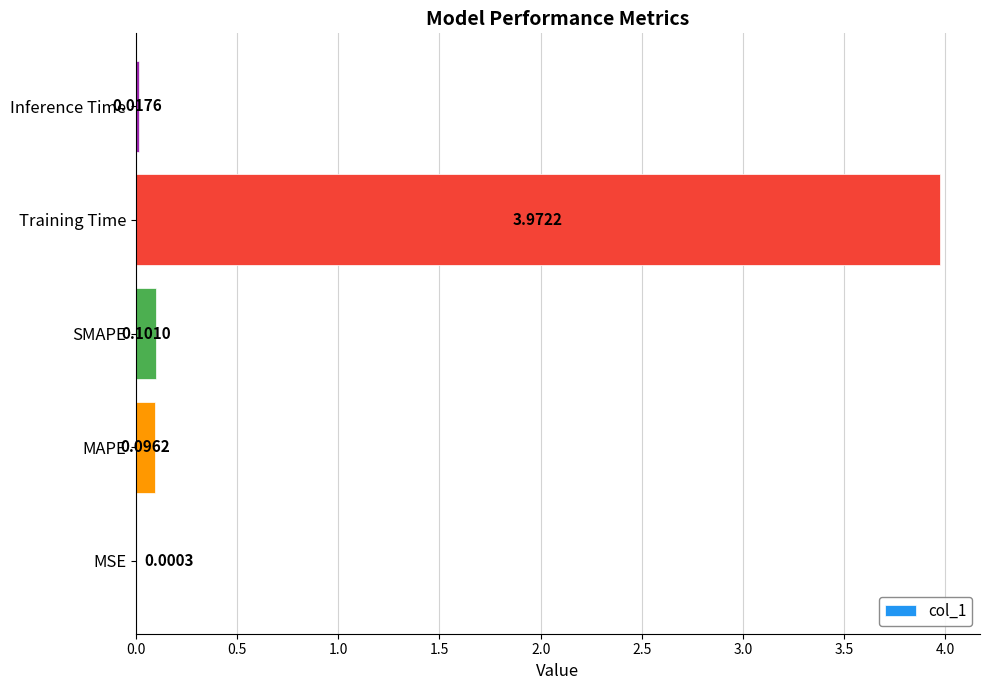

Does the chart contain stacked bars?

No